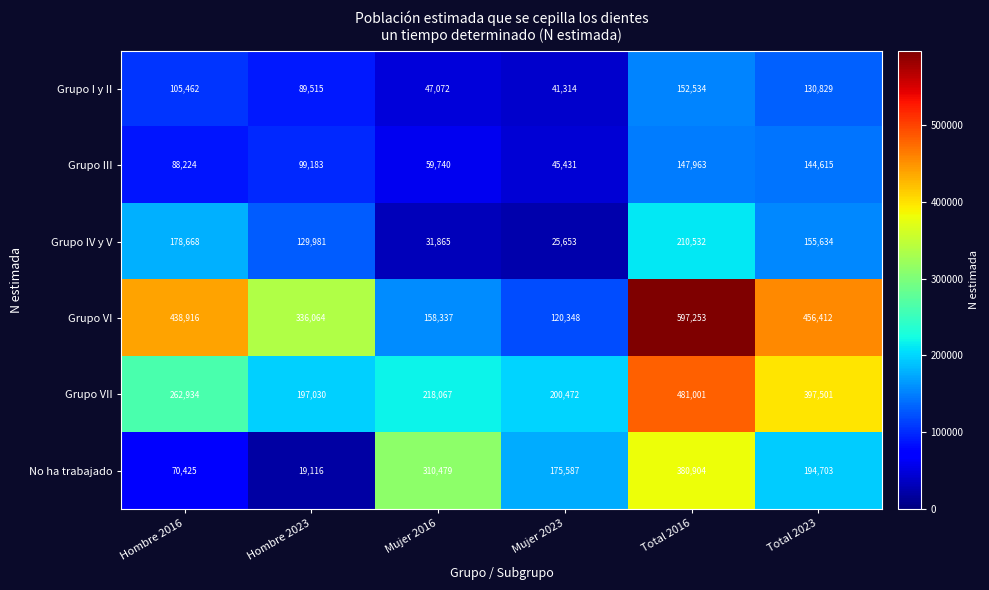

Which label corresponds to the largest value in the chart?

Total 2016